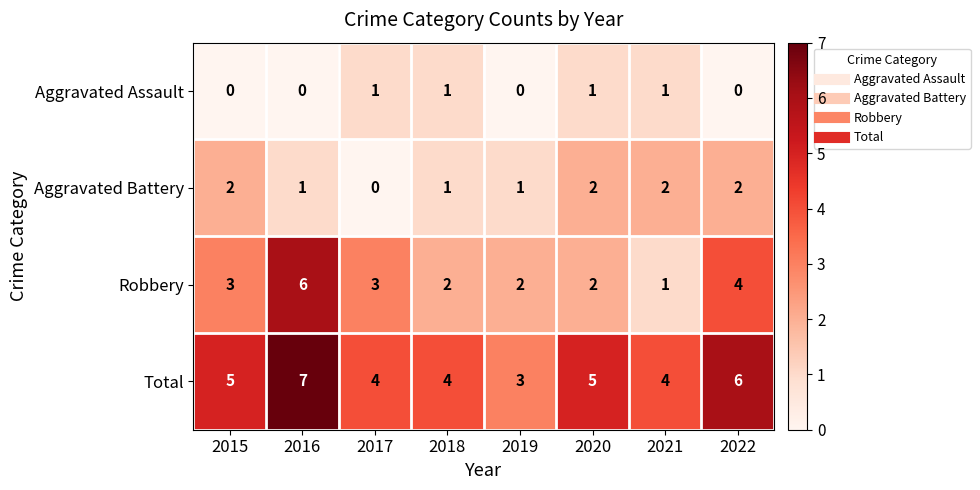

What is the difference between the highest and lowest values at 2021?

3